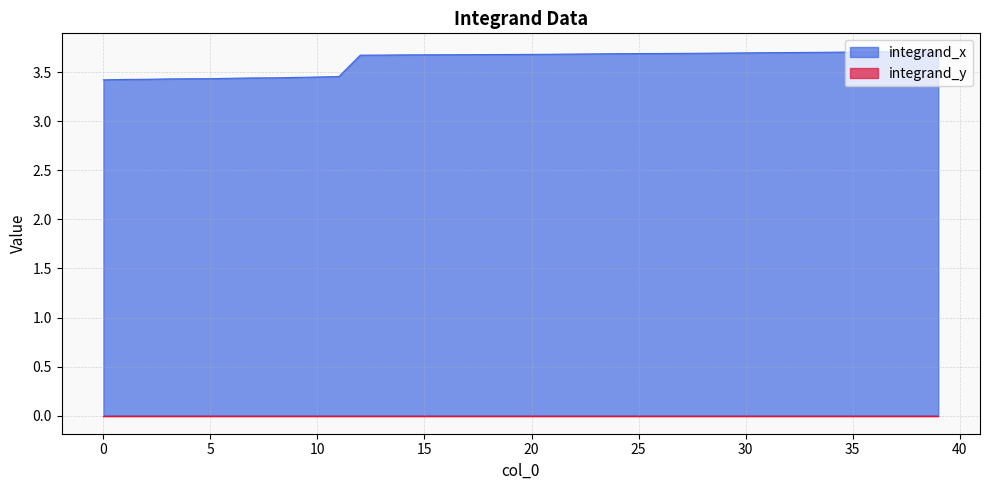

True or false: integrand_x and integrand_y cross at least once.

False